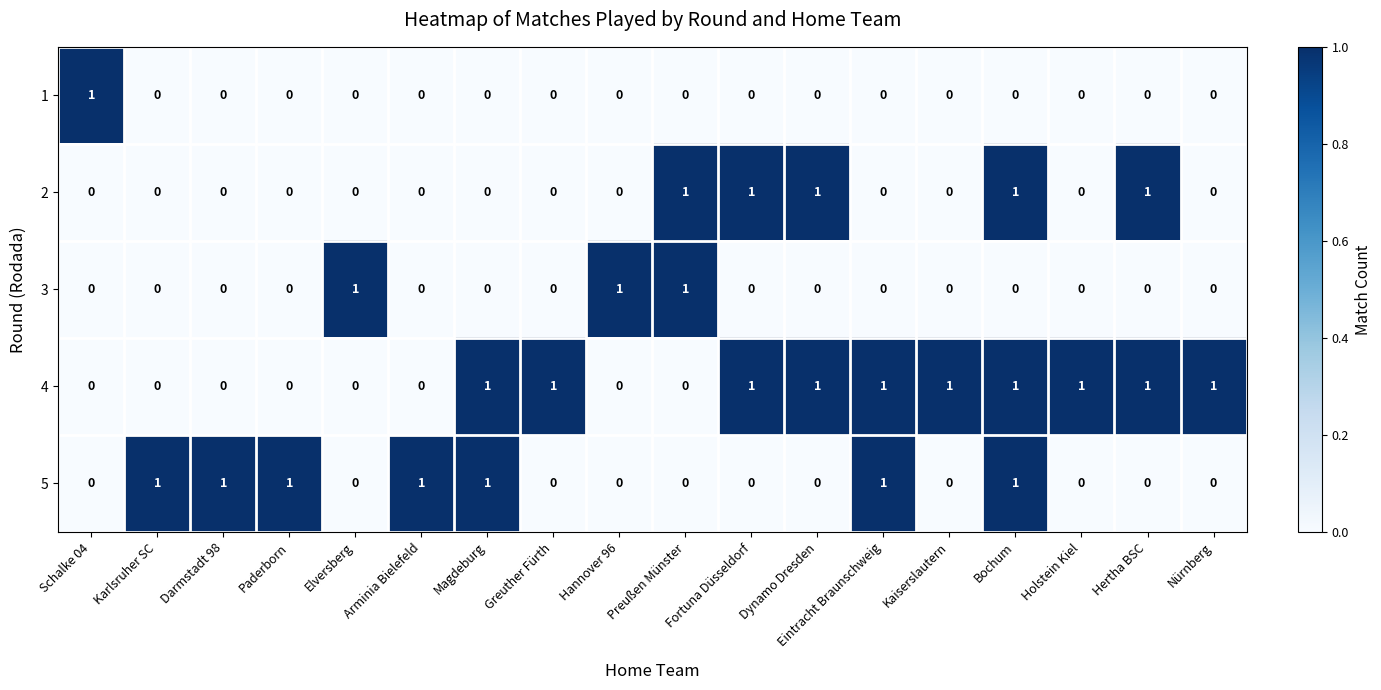

Rank the series by their average value, from lowest to highest.

1, 3, 2, 5, 4